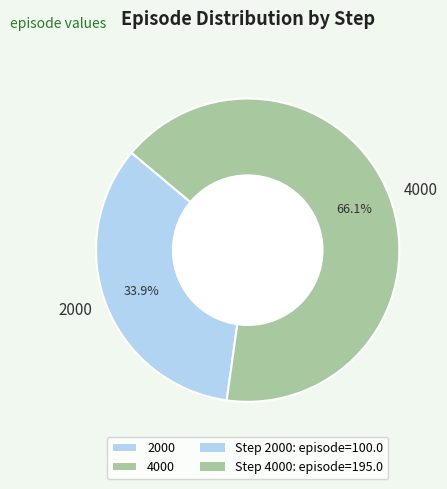

How much of the chart is everything except 2000?

66.1%